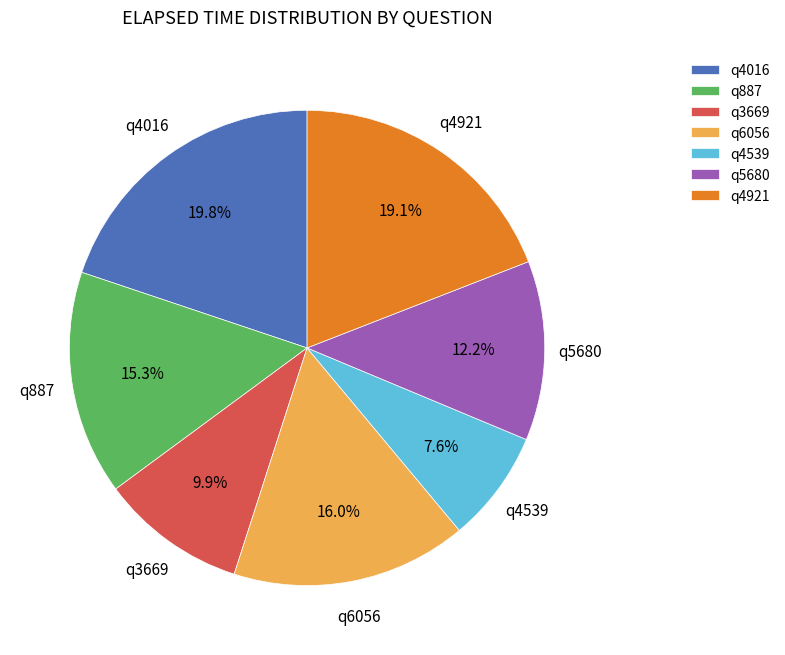

To the nearest percent, what is the difference between the largest and smallest slice percentages?

12%